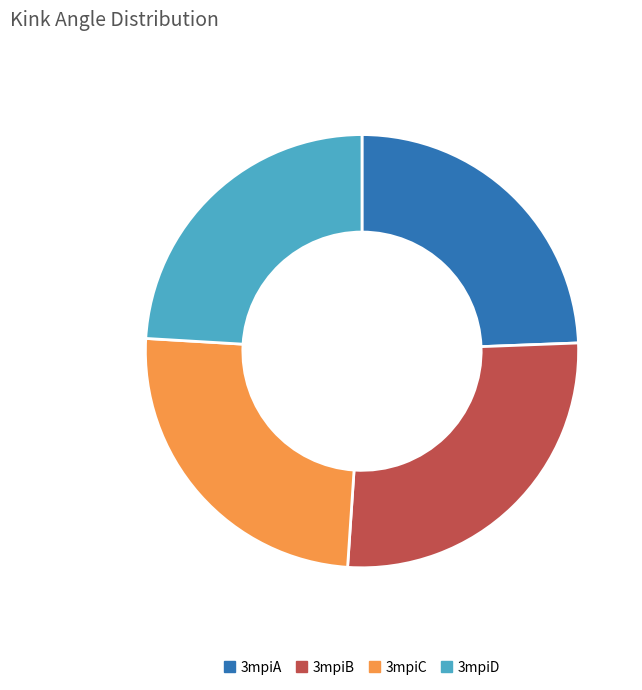

How many segments does this pie chart have?

4